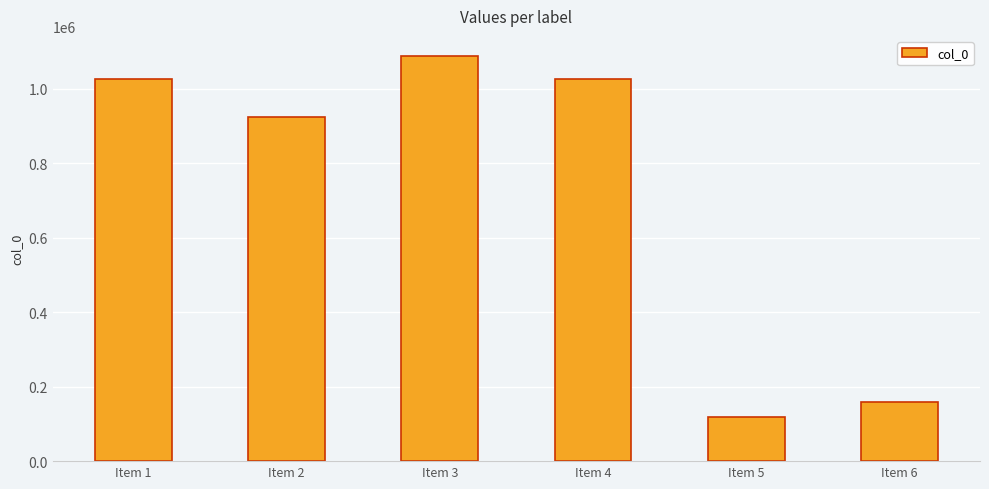

What is the difference between the second highest and second lowest values?

866973